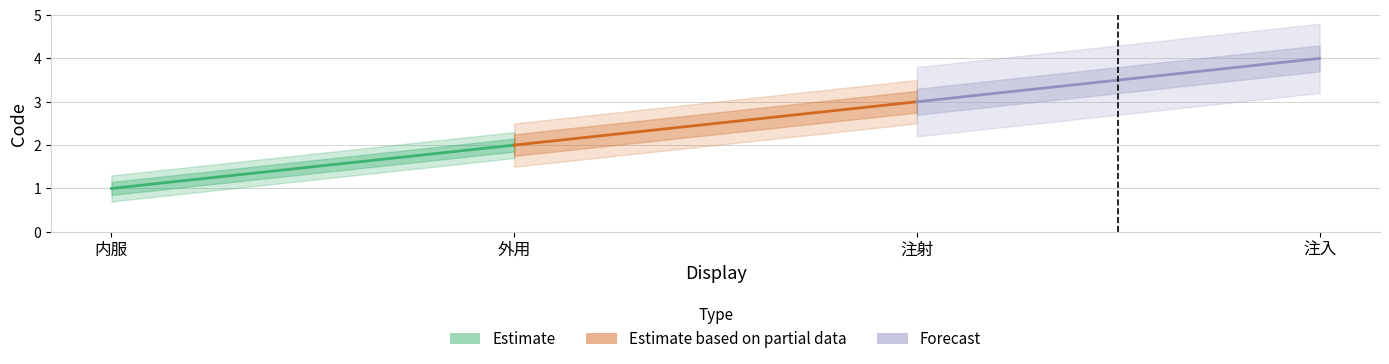

What is the value of the Forecast point at the 2nd from the left?

4